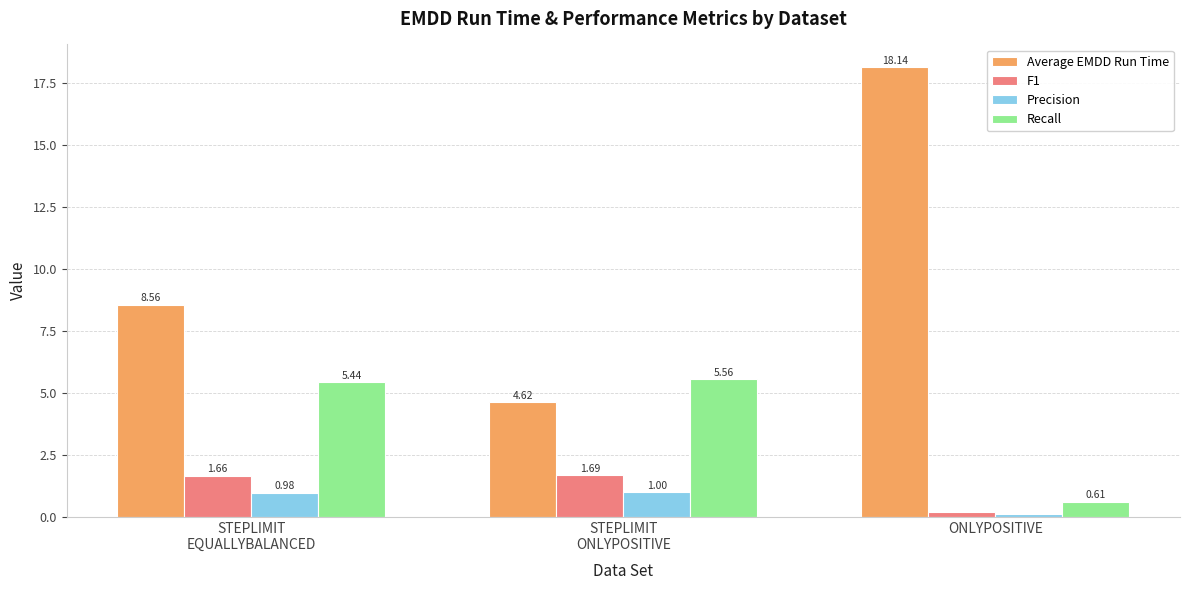

The value of Average EMDD Run Time at ONLYPOSITIVE is 18.1. True or false?

True